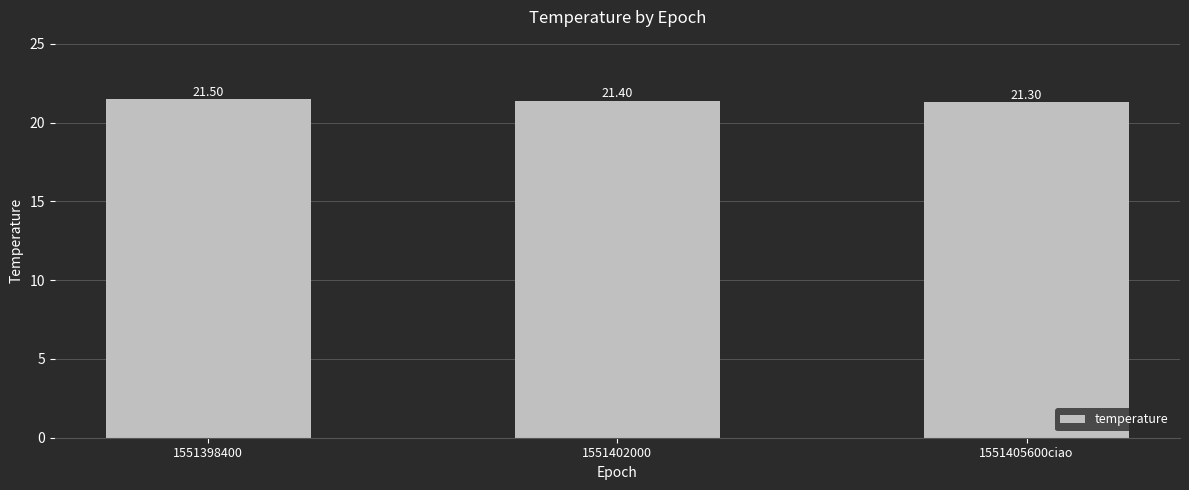

What is the sum of the values at 1551398400 and 1551405600ciao?

42.8